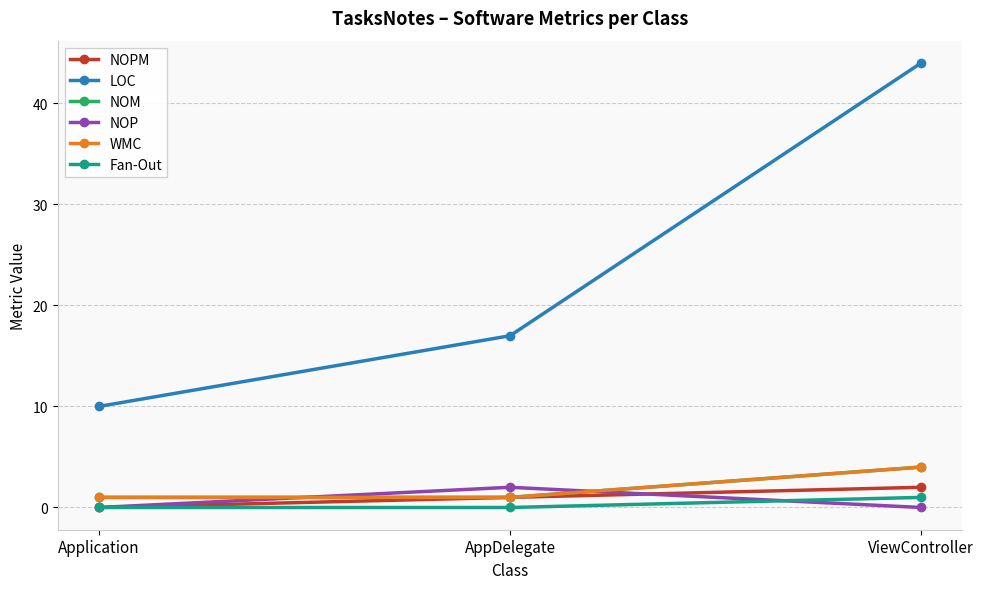

What is the label of the 2nd point from the left?

AppDelegate